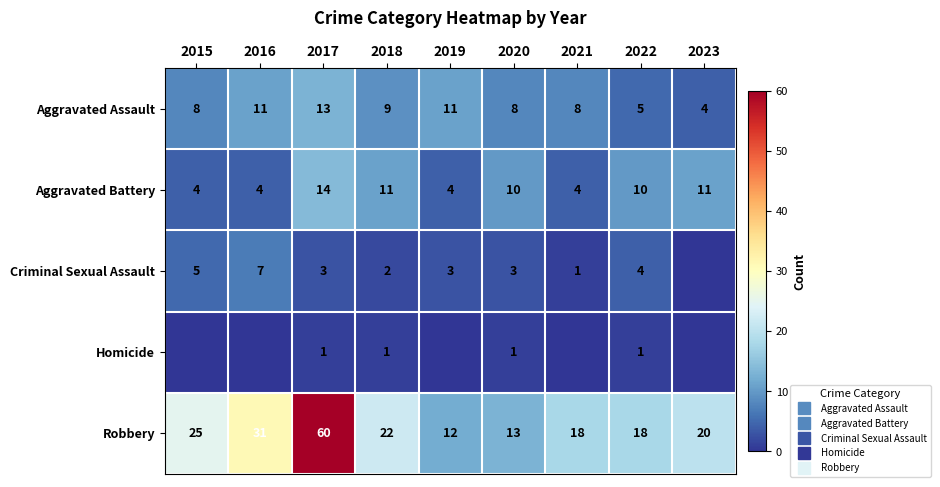

At which category is the sum across all series the highest?

2017